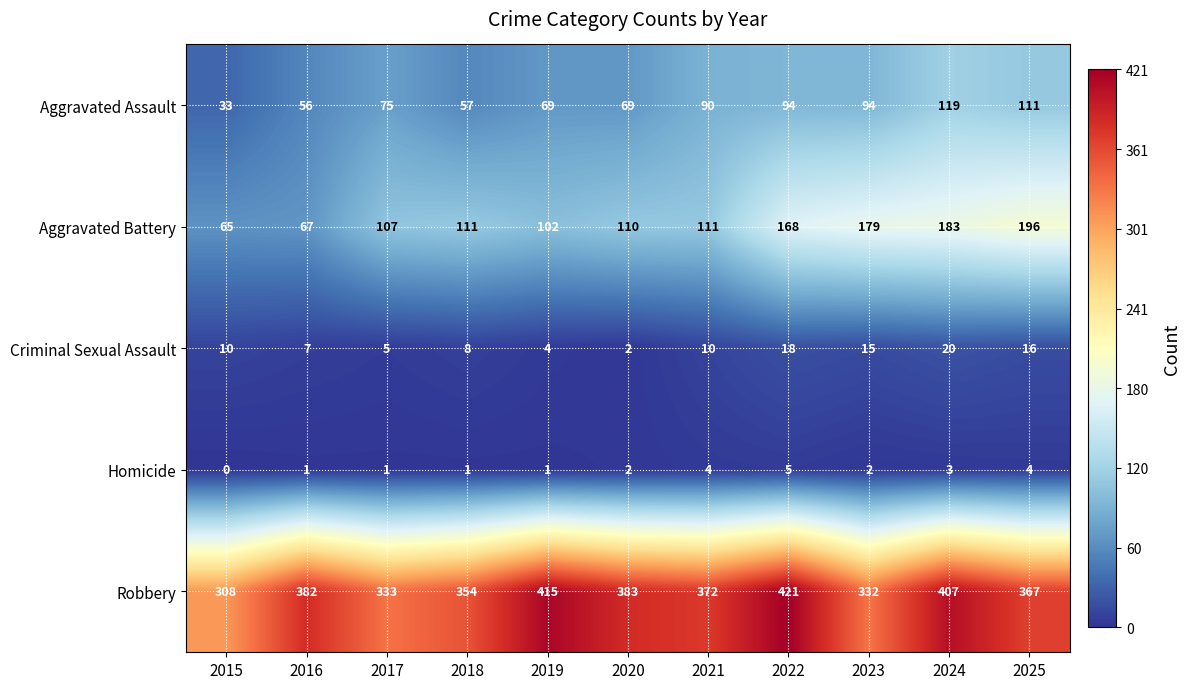

At which category does the chart reach its peak across all series?

2022